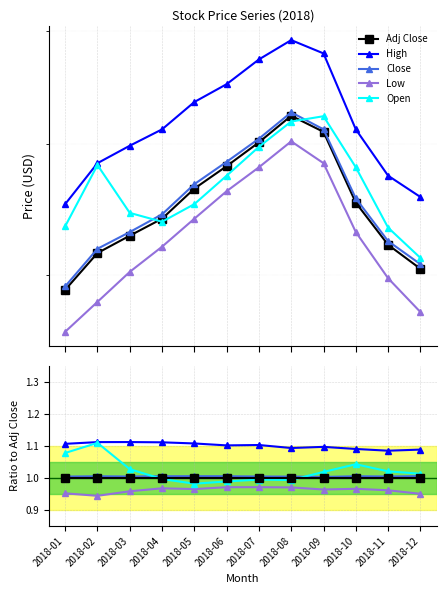

Reading left to right, what are all the values shown in this chart?

Adj Close: 1.0	1.0	1.0	1.0	1.0	1.0	1.0	1.0	1.0	1.0	1.0	1.0
High: 1.1	1.1	1.1	1.1	1.1	1.1	1.1	1.1	1.1	1.1	1.1	1.1
Close: 1.0	1.0	1.0	1.0	1.0	1.0	1.0	1.0	1.0	1.0	1.0	1.0
Low: 1.0	0.9	1.0	1.0	1.0	1.0	1.0	1.0	1.0	1.0	1.0	1.0
Open: 1.1	1.1	1.0	1.0	1.0	1.0	1.0	1.0	1.0	1.0	1.0	1.0